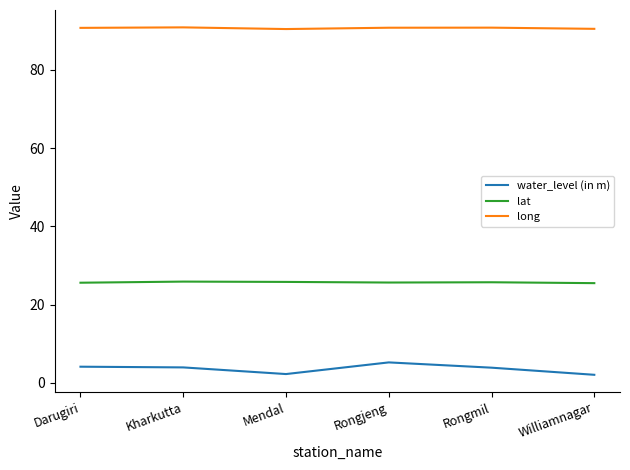

What position from the right is Rongmil?

2